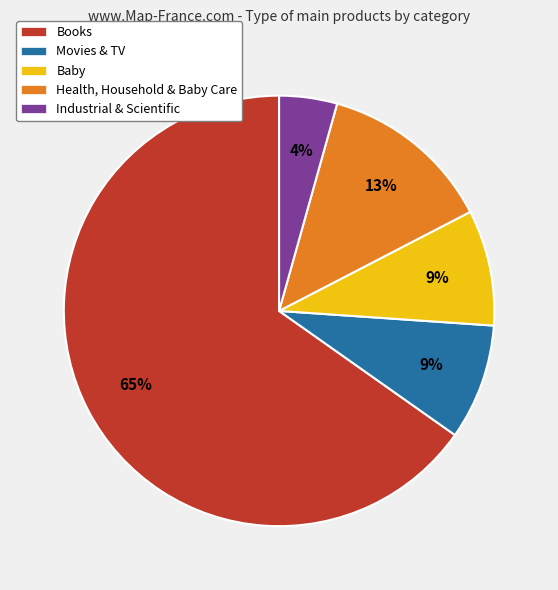

What is the largest slice in the pie chart?

Books